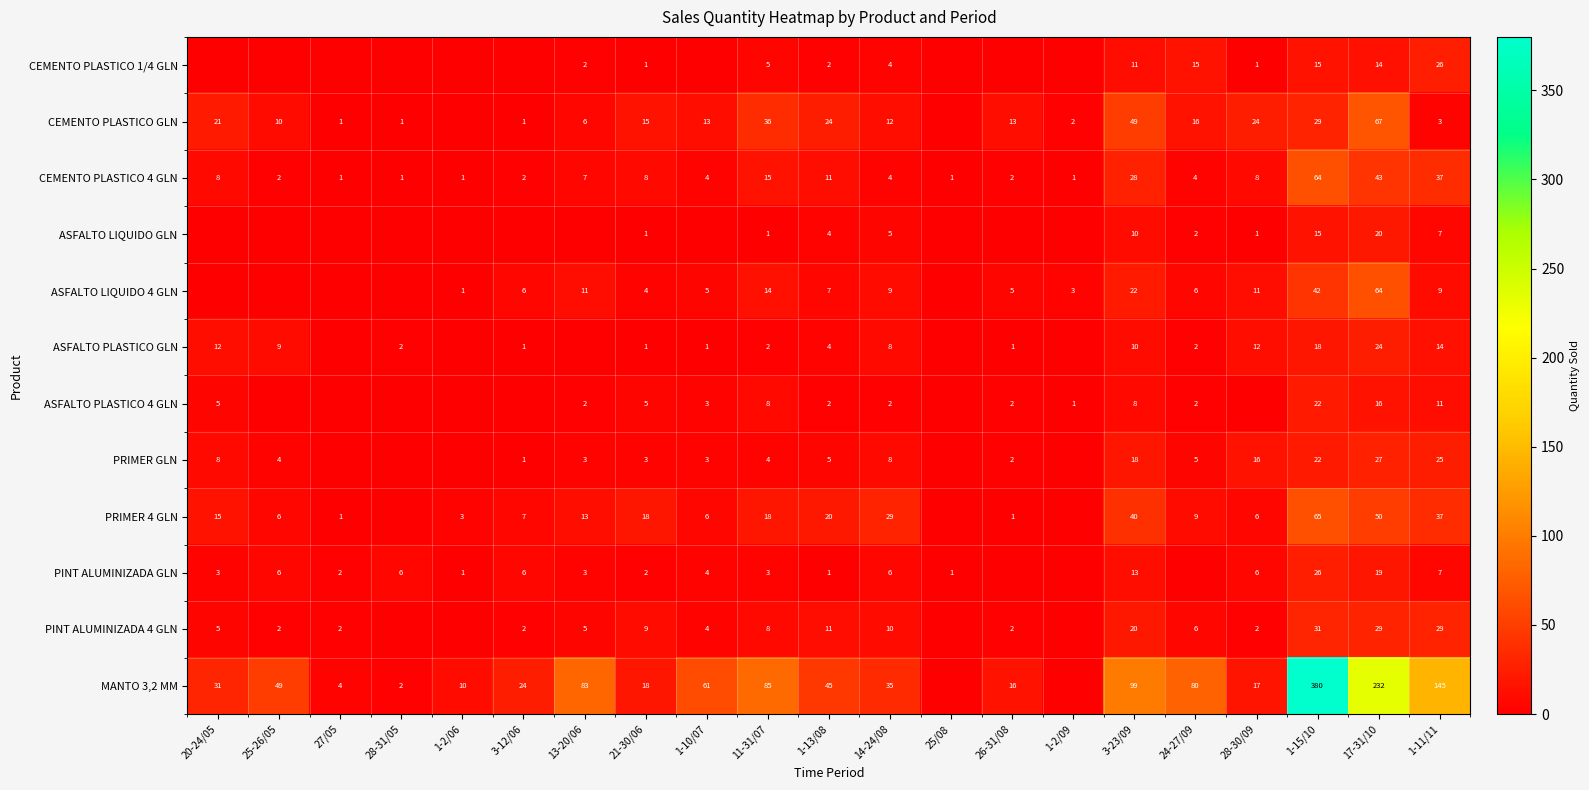

True or false: PINT ALUMINIZADA 4 GLN has a value of 6 at 21-30/06.

False